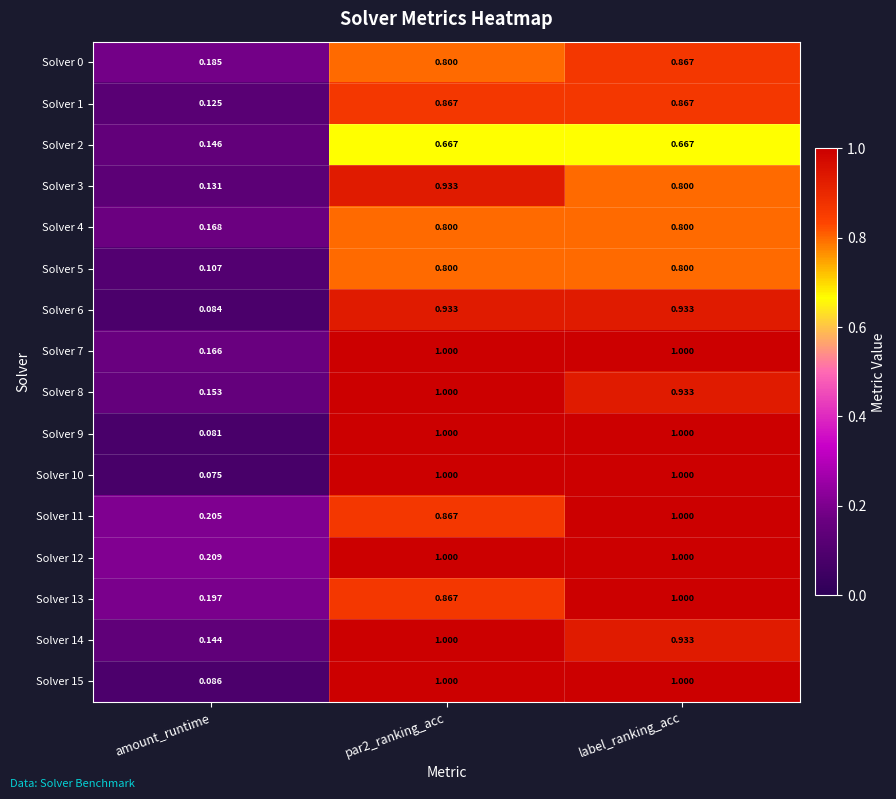

Where is Solver 4 nearest to the value 0?

amount_runtime